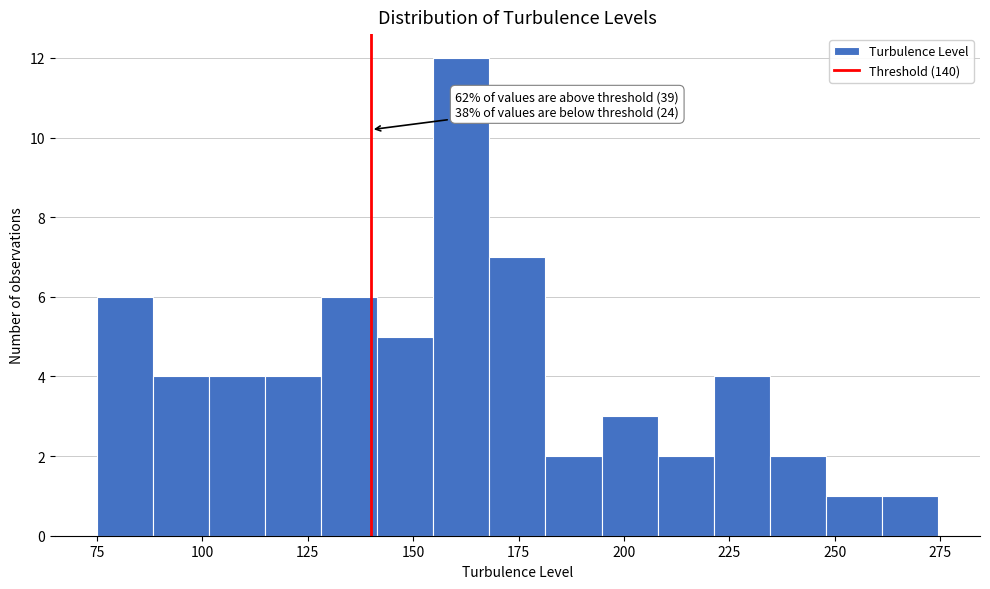

Around what value on the x-axis is the tallest bar? Give the approximate position of its centre, as read against the axis.

160